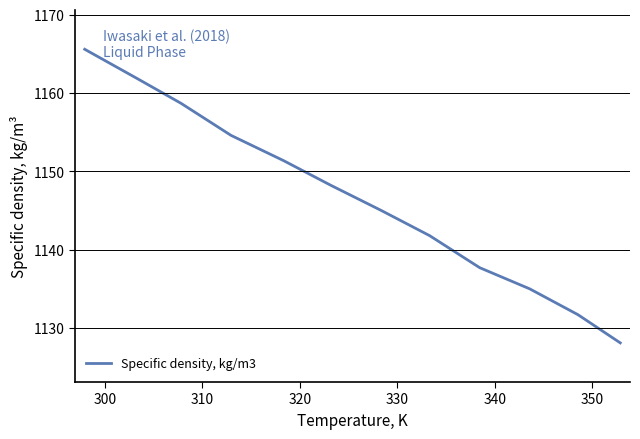

What is the smallest value displayed?

1128.1